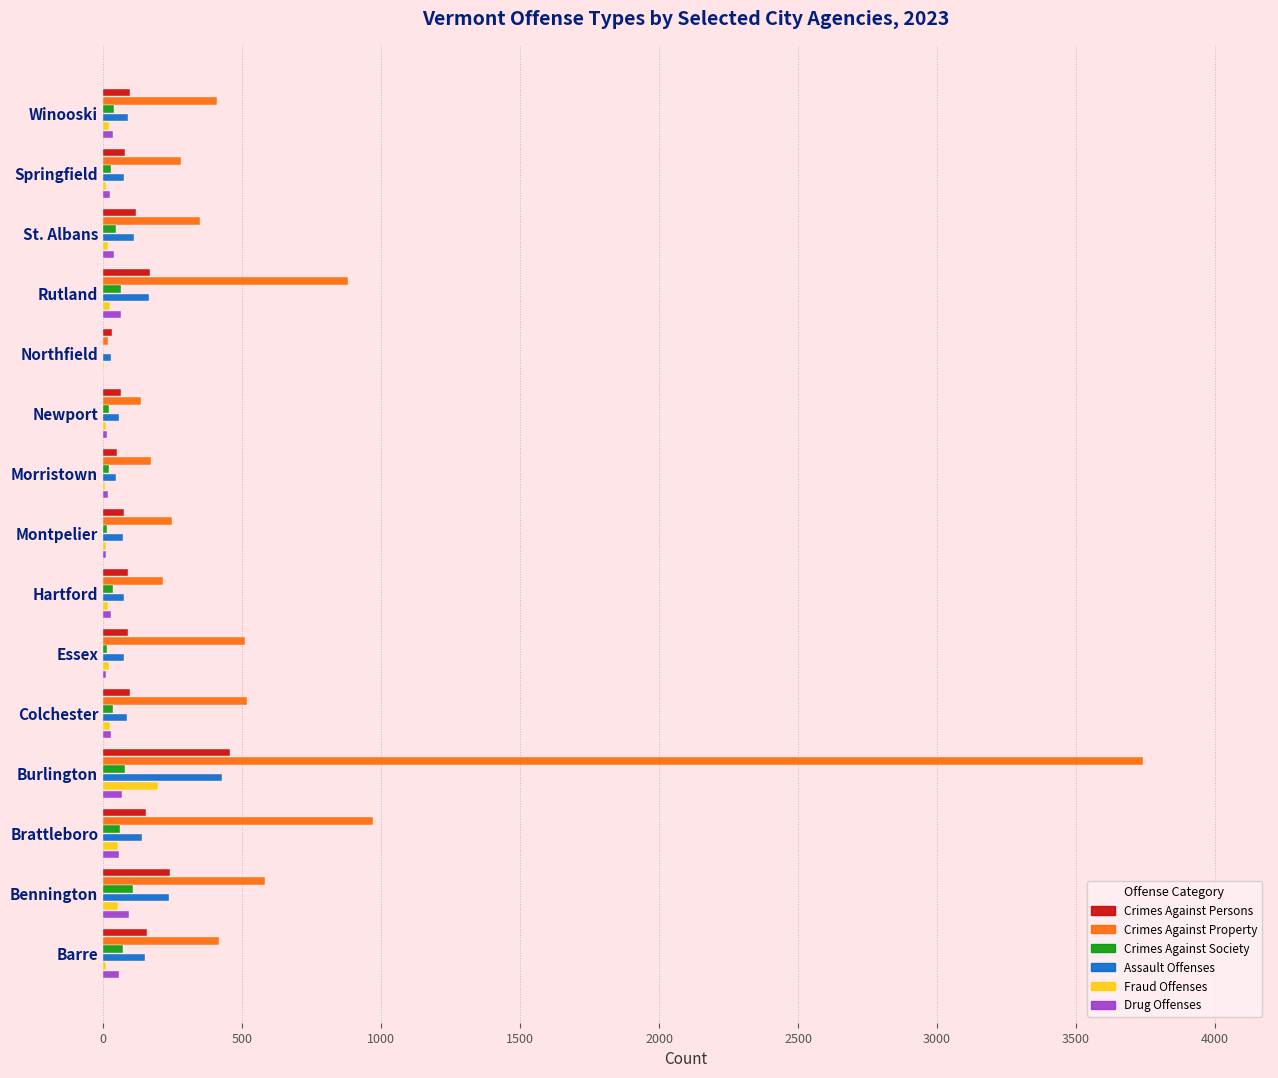

Is the value of Crimes Against Property at Montpelier greater than the value of Crimes Against Society at Barre?

Yes